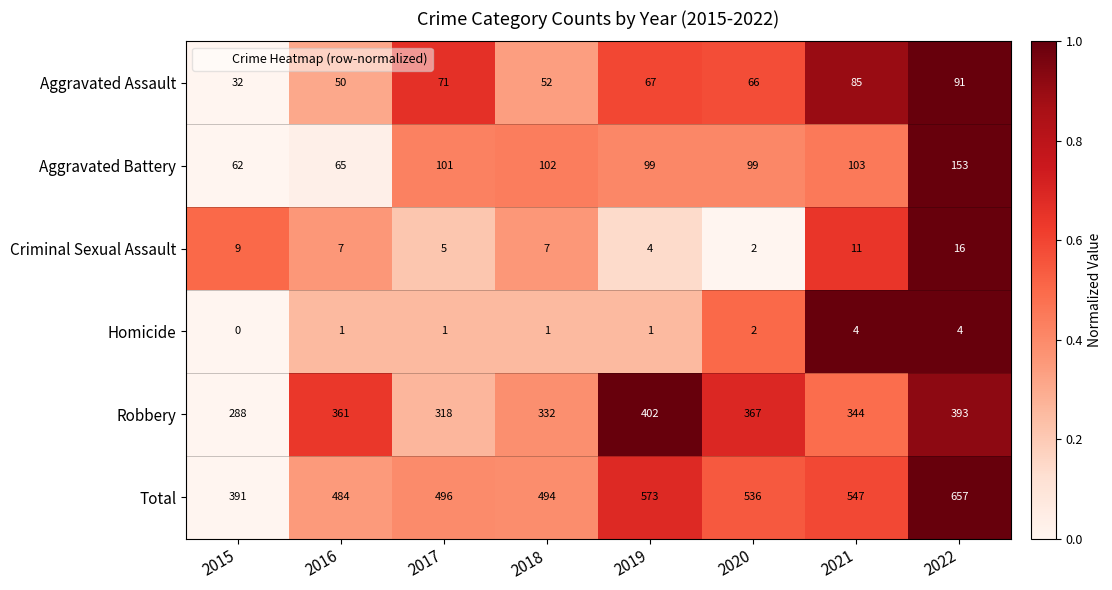

What is the difference between the maximum and minimum values in the Aggravated Battery series?

91